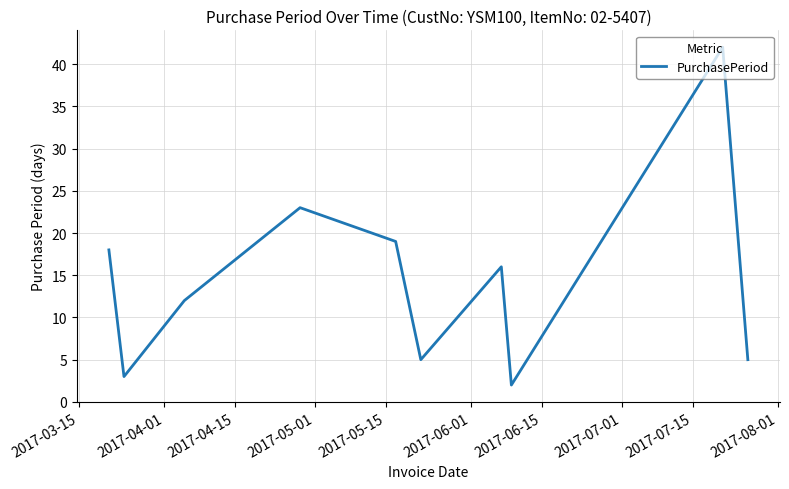

What is the greatest value displayed?

42